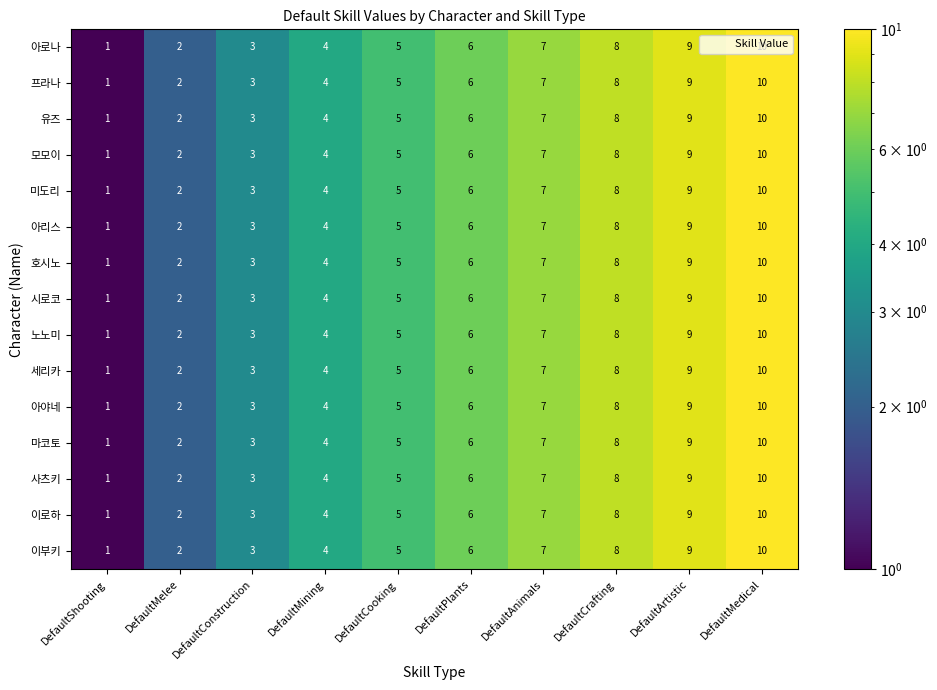

The value of 아야네 at DefaultArtistic is 9. True or false?

True